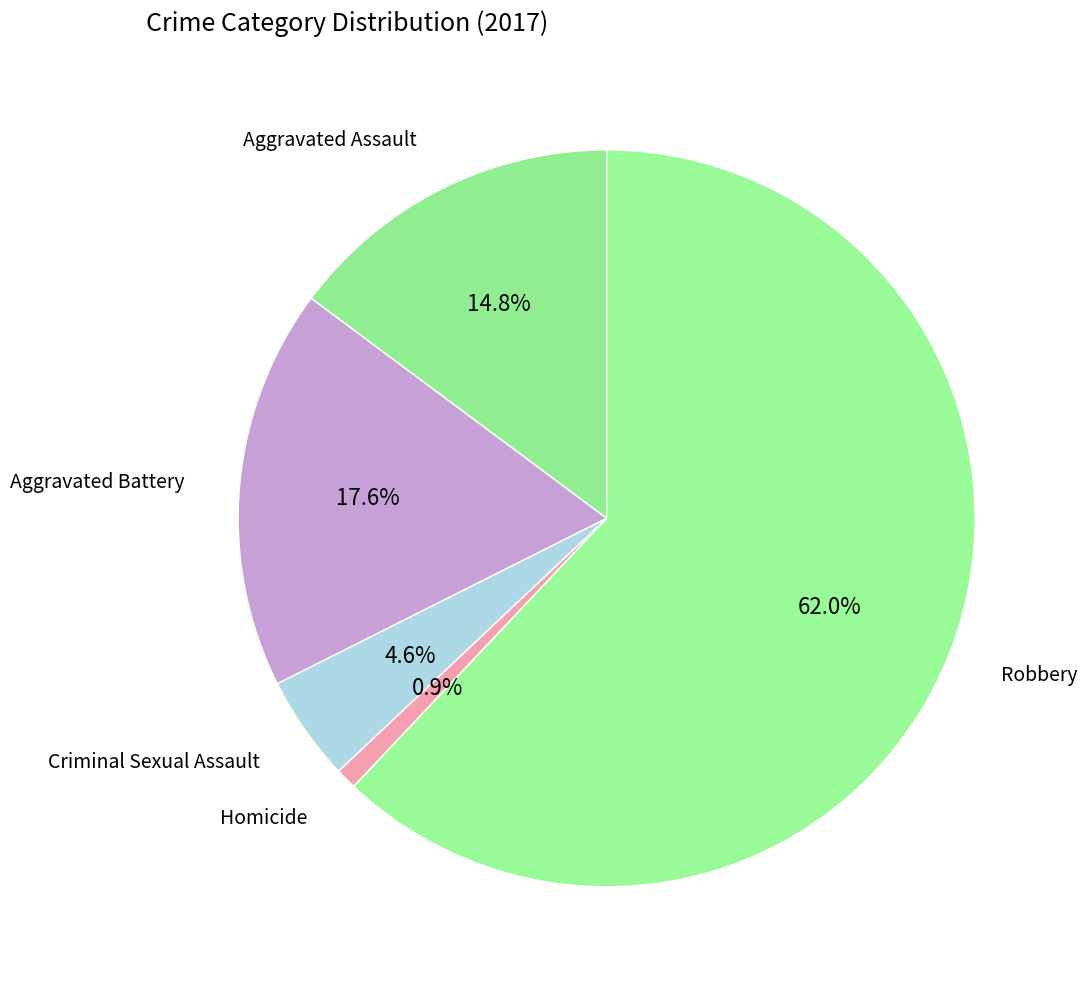

Rank the categories by value from lowest to highest.

Homicide, Criminal Sexual Assault, Aggravated Assault, Aggravated Battery, Robbery